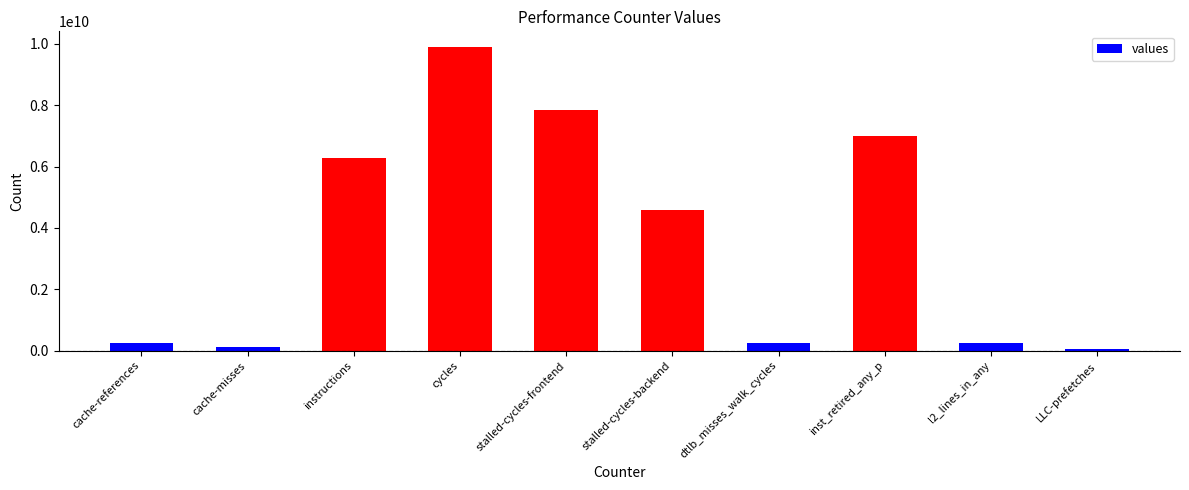

Is it true that the value at instructions is 6266757827?

True